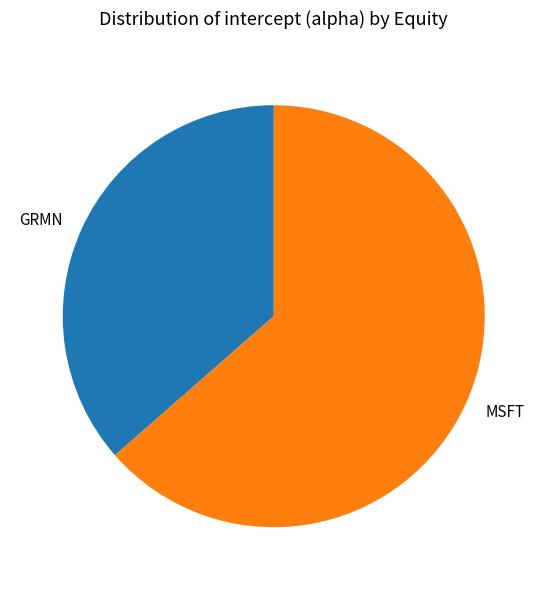

Combined, do MSFT and GRMN account for over 50%?

Yes